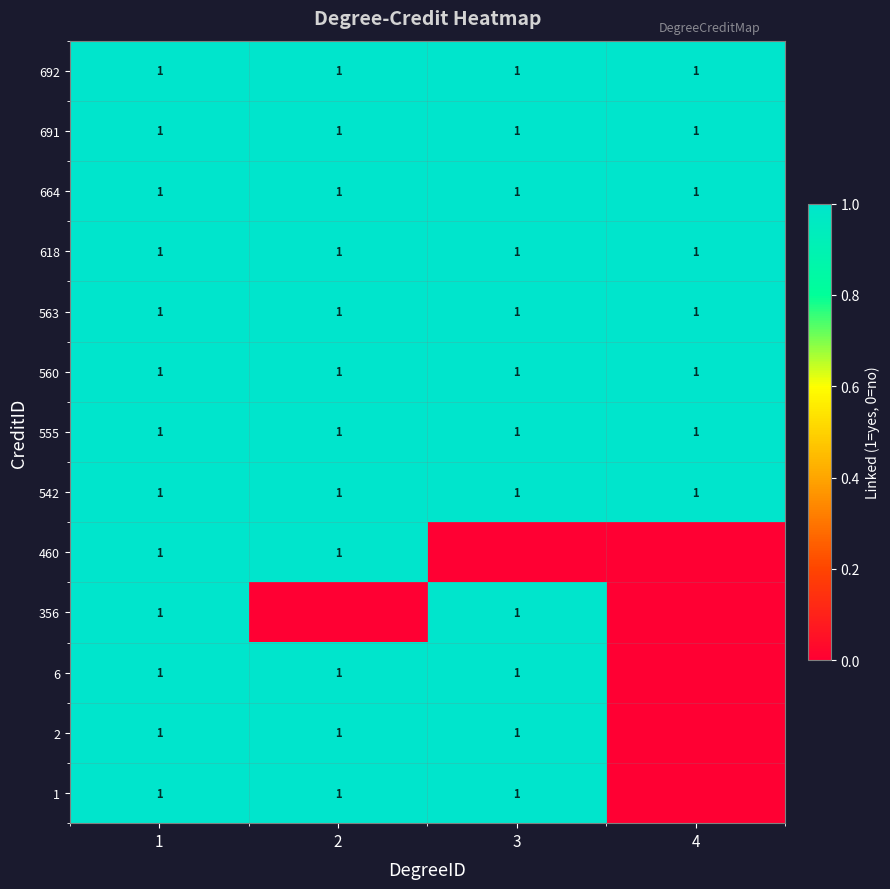

Is it true that 691 equals 1 at 2?

True